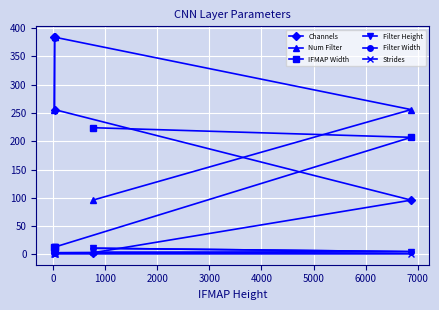

True or false: Filter Width and Filter Height intersect in this chart.

False